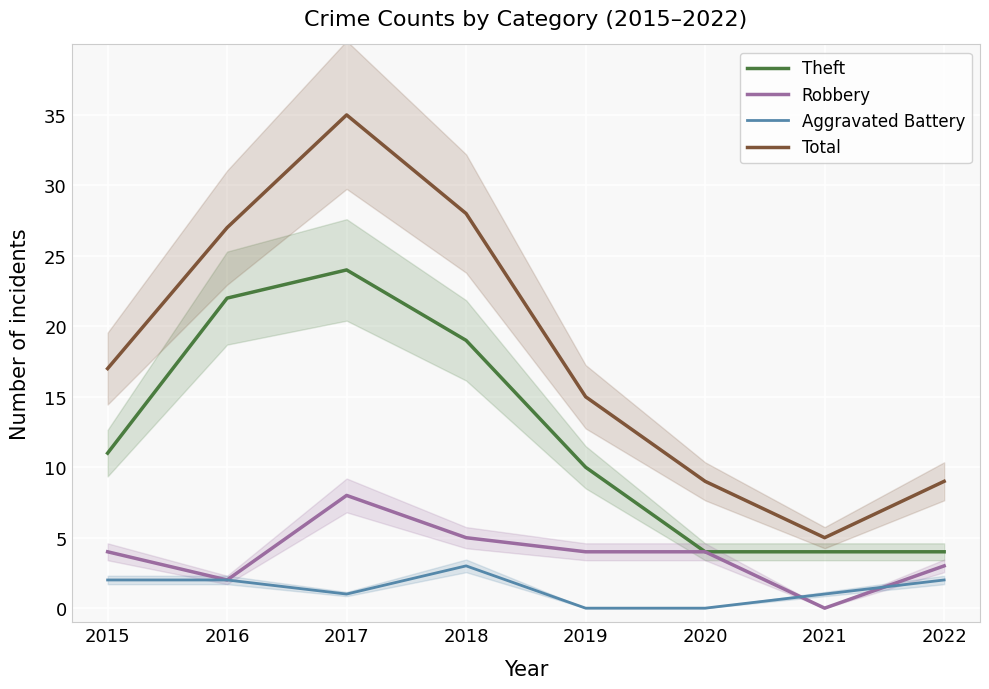

Rank the series at 2019 from highest to lowest value.

Total, Theft, Robbery, Aggravated Battery